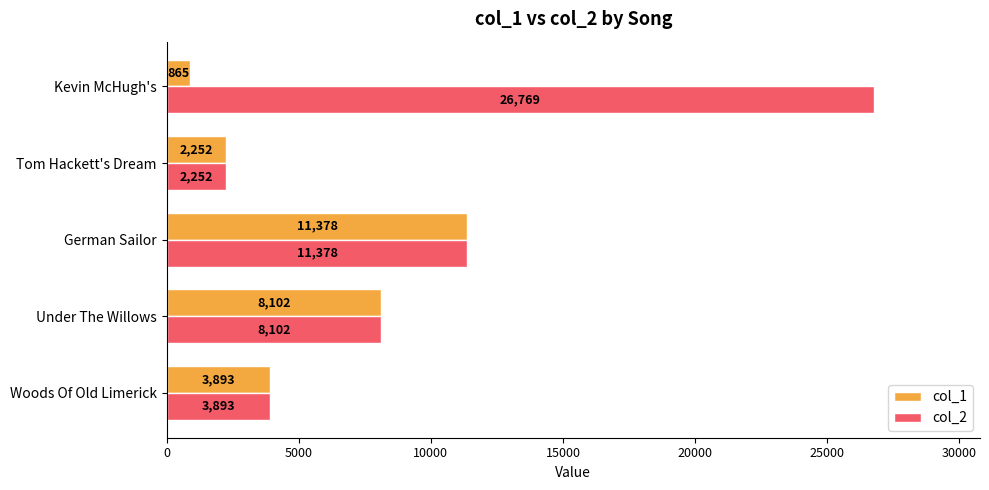

Which series has the widest spread of values?

col_2